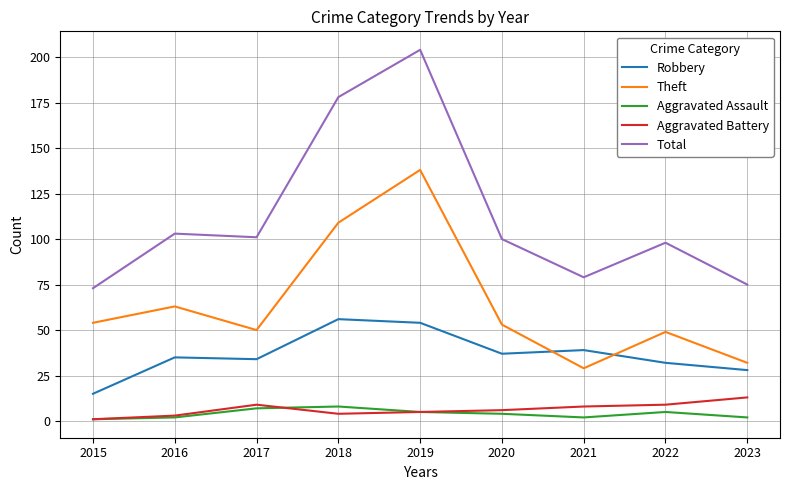

How many lines are shown in the chart?

5